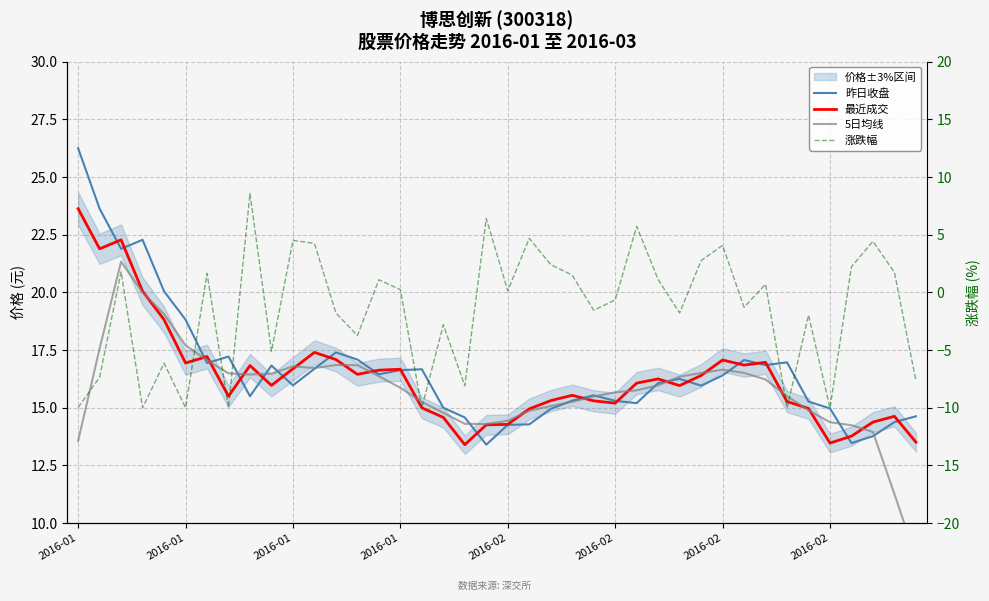

True or false: 最近成交 and 涨跌幅 intersect in this chart.

False